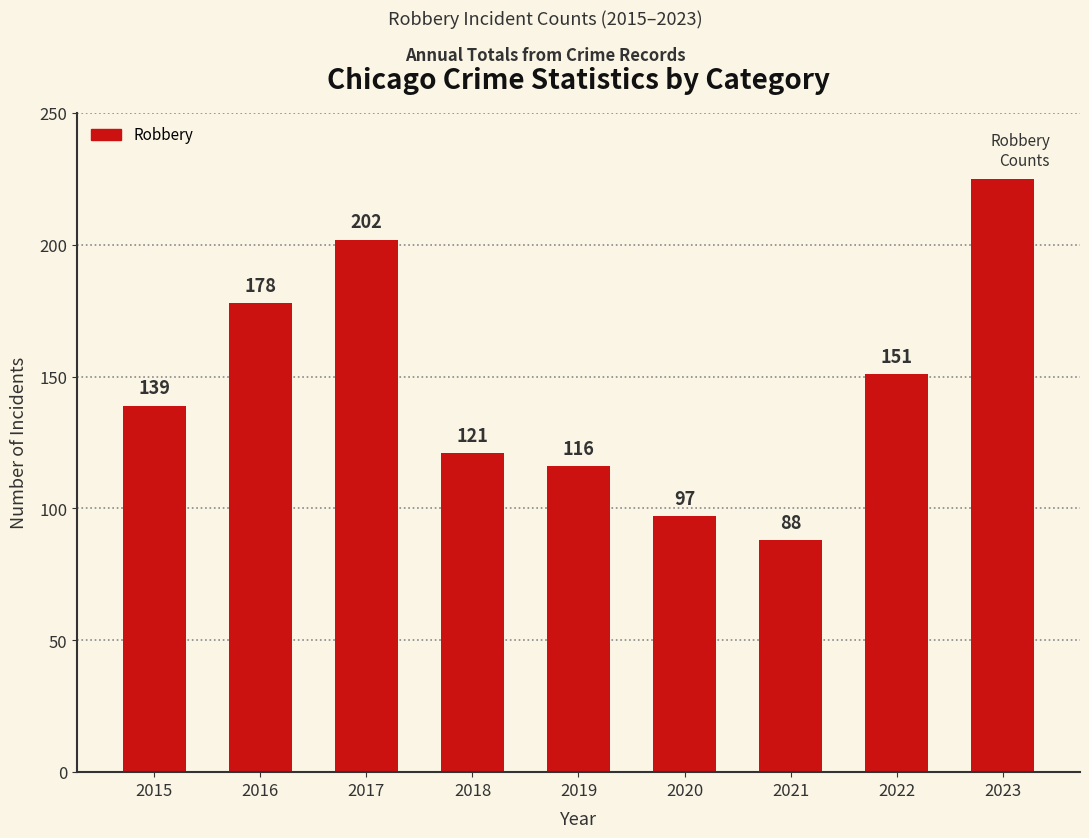

How many bars are there in total?

9